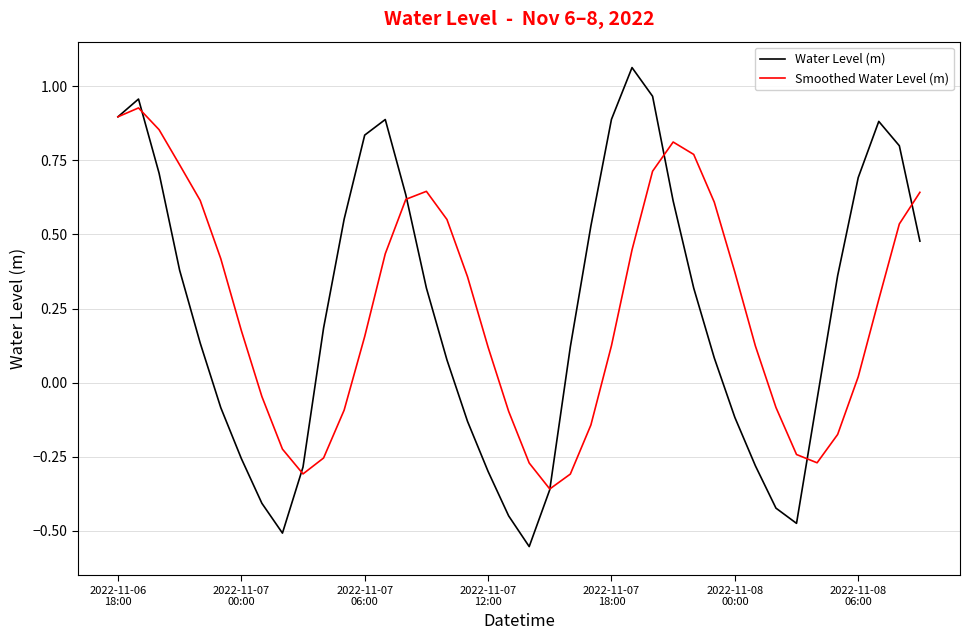

List the series in order of their peak value, lowest first.

Smoothed Water Level (m), Water Level (m)